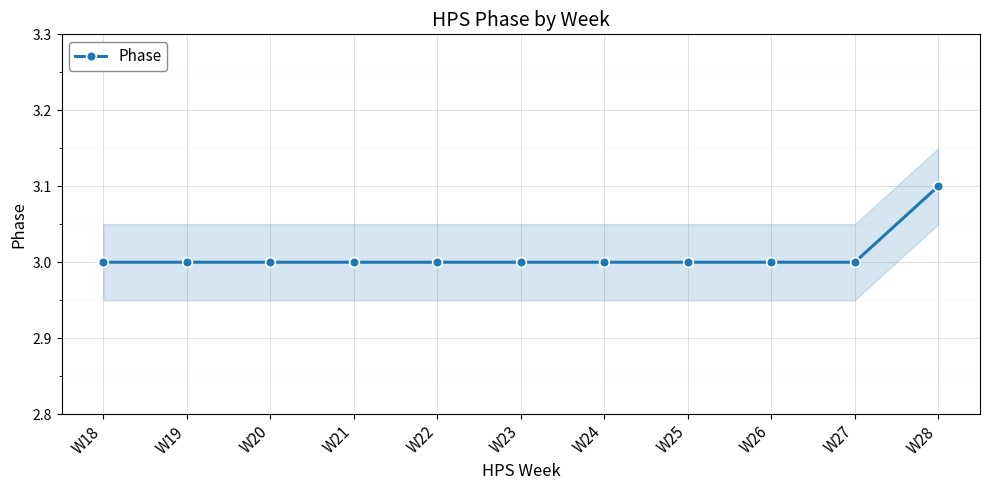

Reading left to right, list all the values displayed in this chart.

3.0	3.0	3.0	3.0	3.0	3.0	3.0	3.0	3.0	3.0	3.1